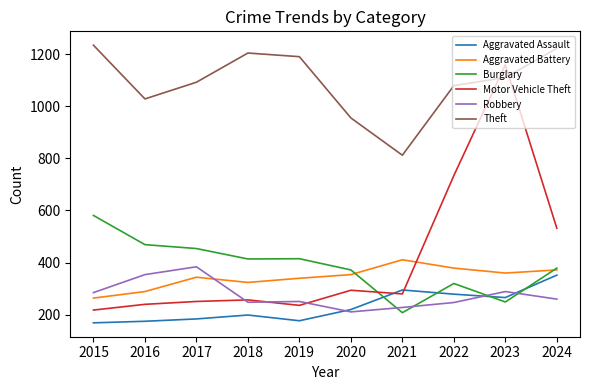

What is the difference between the maximum and minimum values in the Burglary series?

373